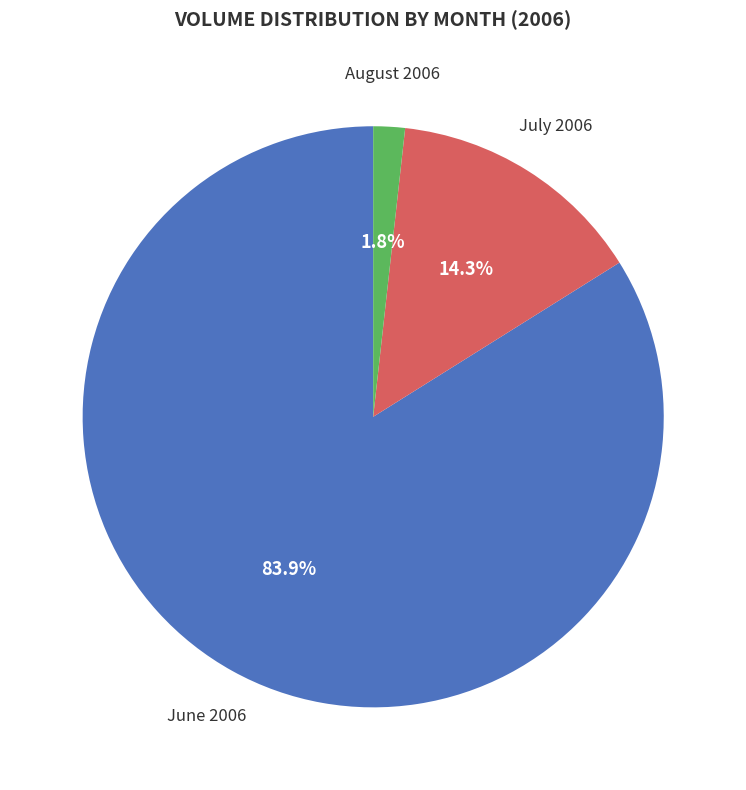

Is there any slice that represents more than half of the pie?

Yes